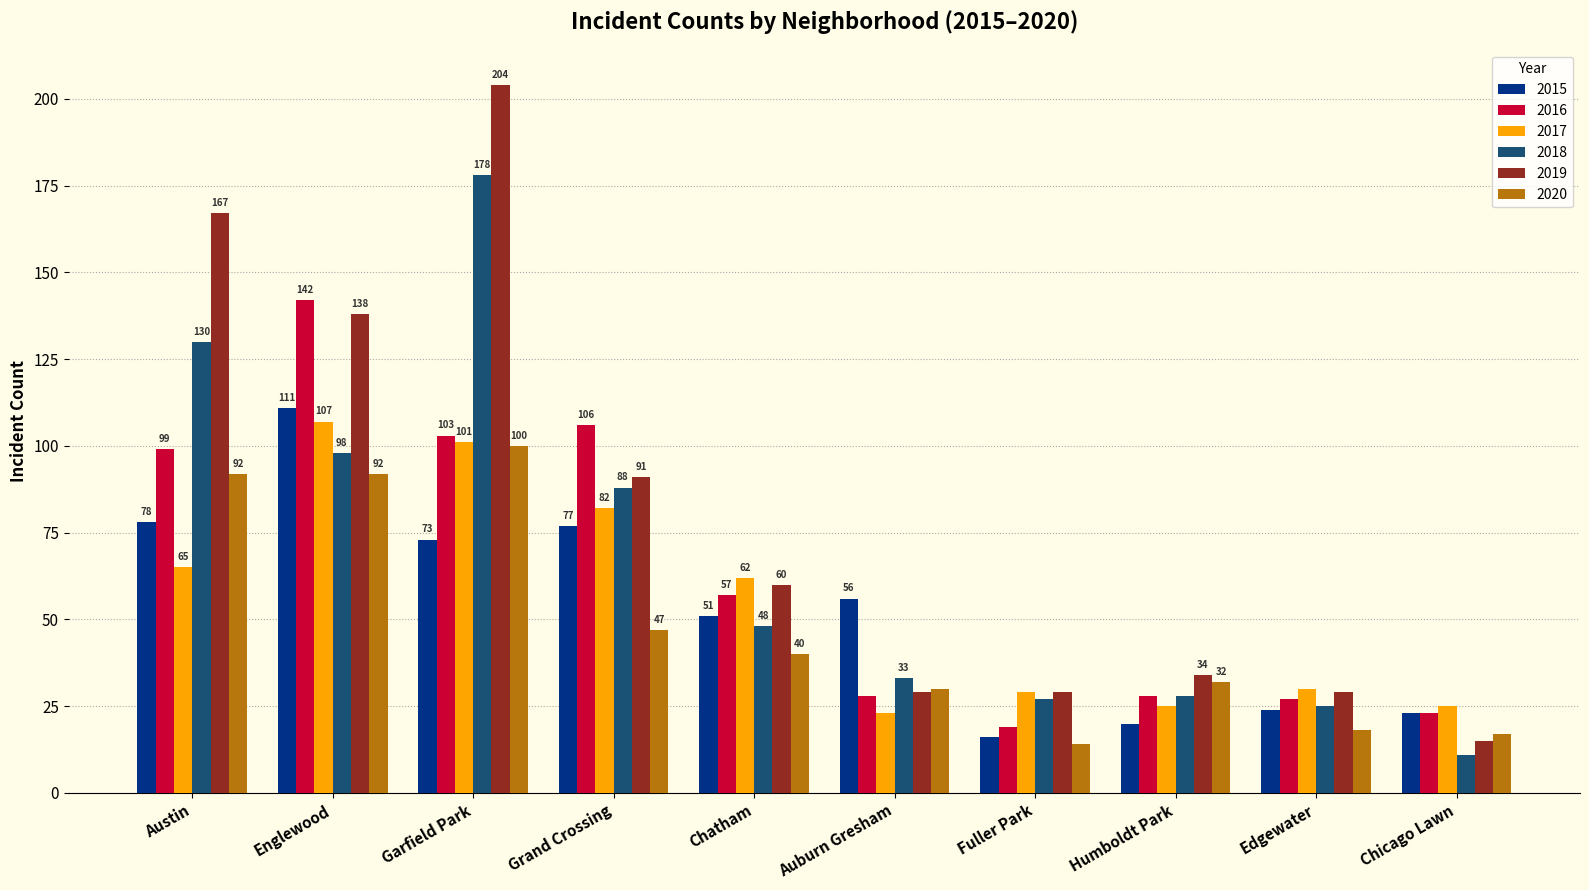

What is the sum of the 2018 values at Chicago Lawn and Grand Crossing?

99